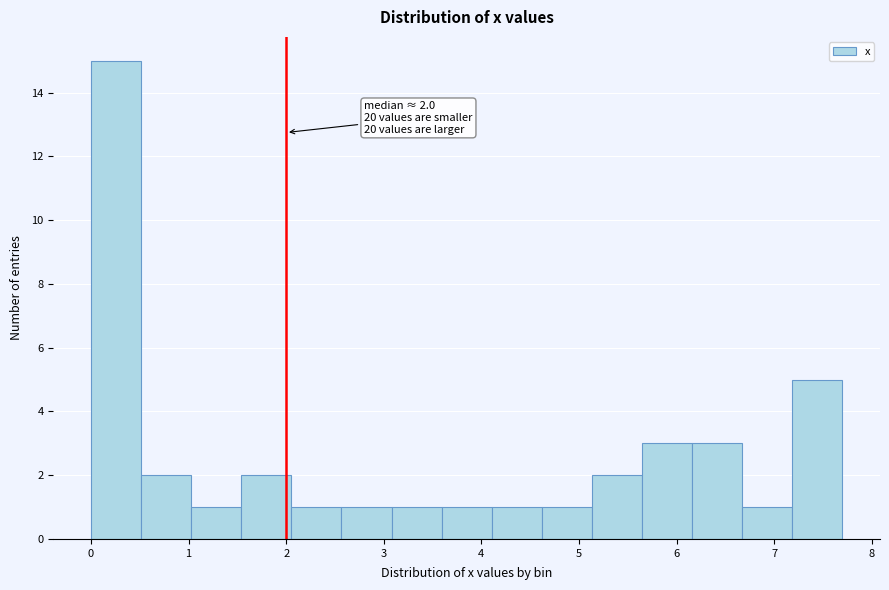

Over which range of the x-axis is the bar tallest?

0.0 to 0.5